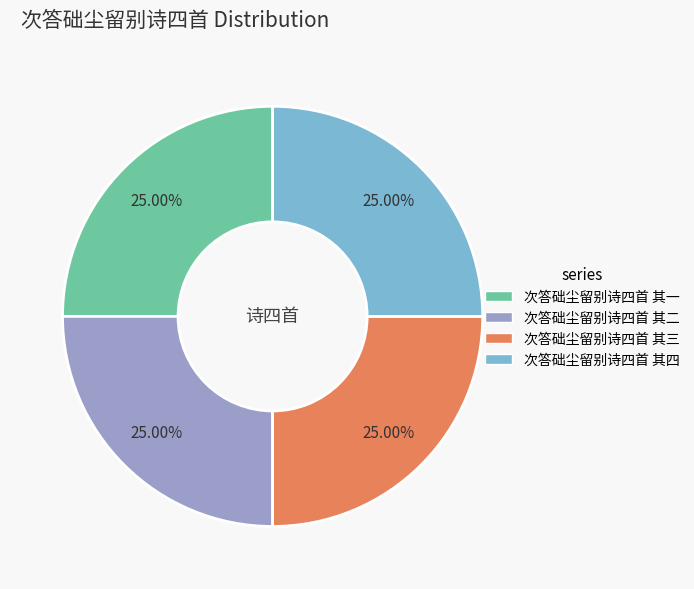

True or false: 次答础尘留别诗四首 其二 accounts for 19% of the total.

False